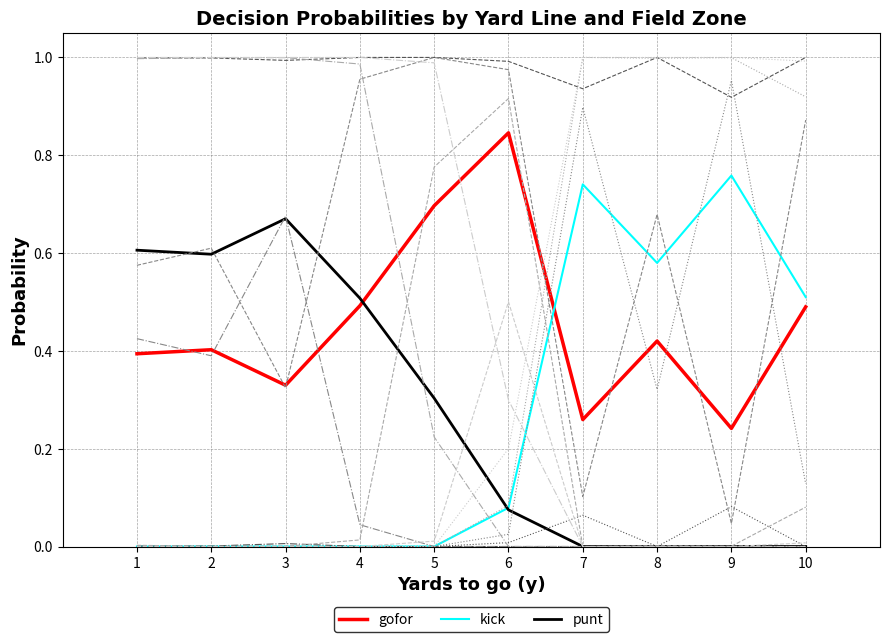

What is the total value across all series at 7?

5.0